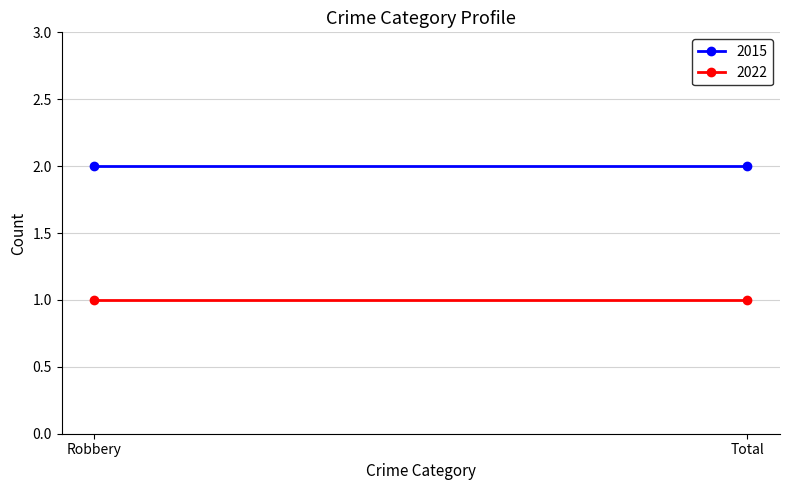

What is the average value of the 2022 series?

1